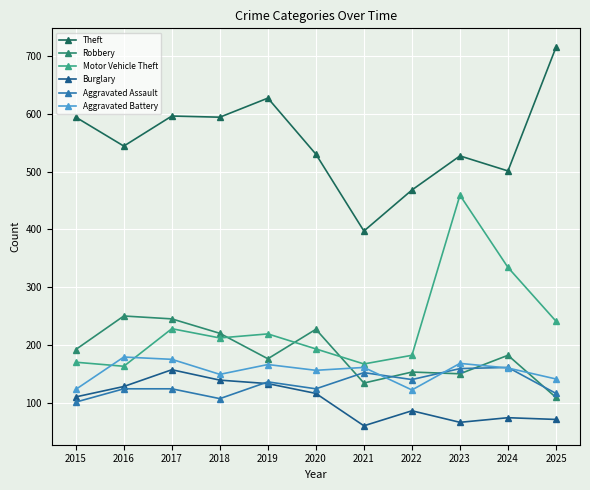

What is the value of the Robbery point at the 5th from the left?

176